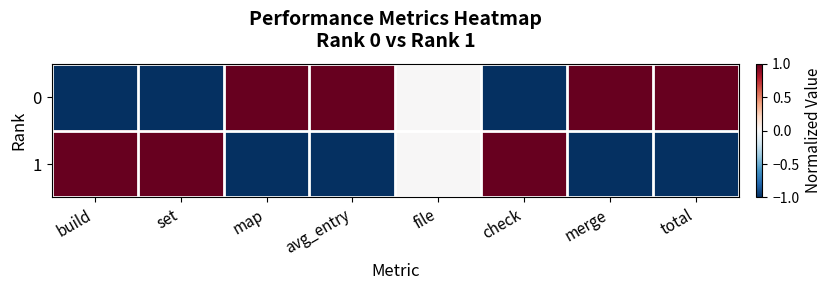

Reading left to right, what are all the values shown in this chart?

0: build=-1	set=-1	map=1	avg_entry=1	file=0	check=-1	merge=1	total=1
1: build=1	set=1	map=-1	avg_entry=-1	file=0	check=1	merge=-1	total=-1